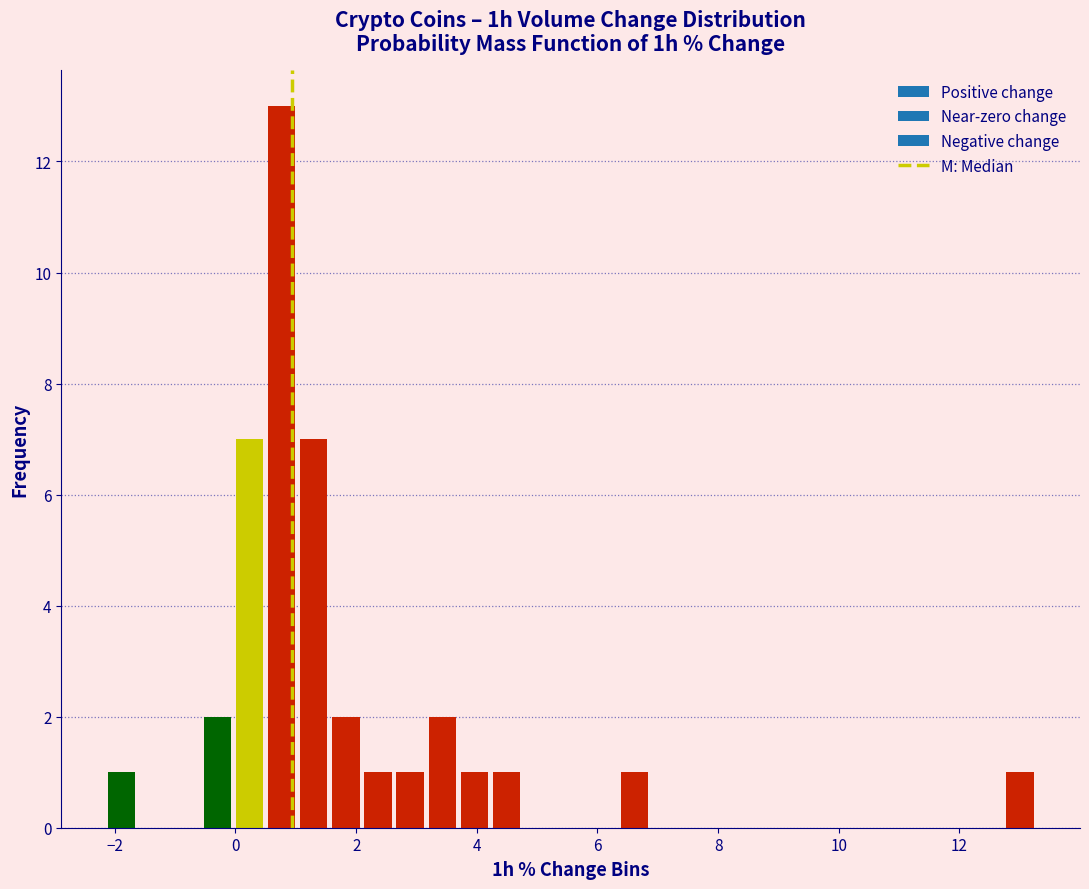

Around what value on the x-axis is the tallest bar? Give the approximate position of its centre, as read against the axis.

0.8